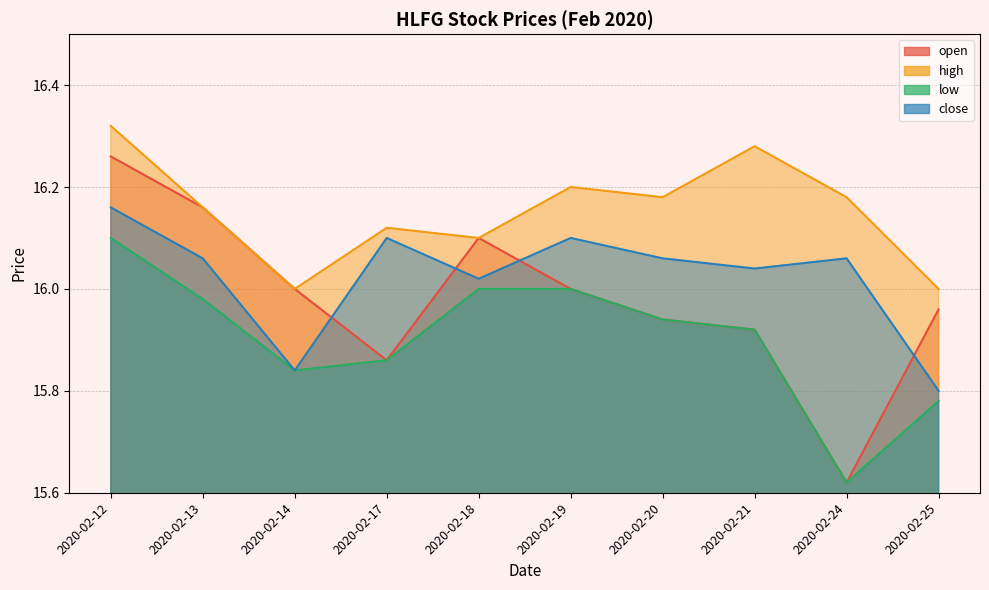

How many intersections are there between open and close?

4